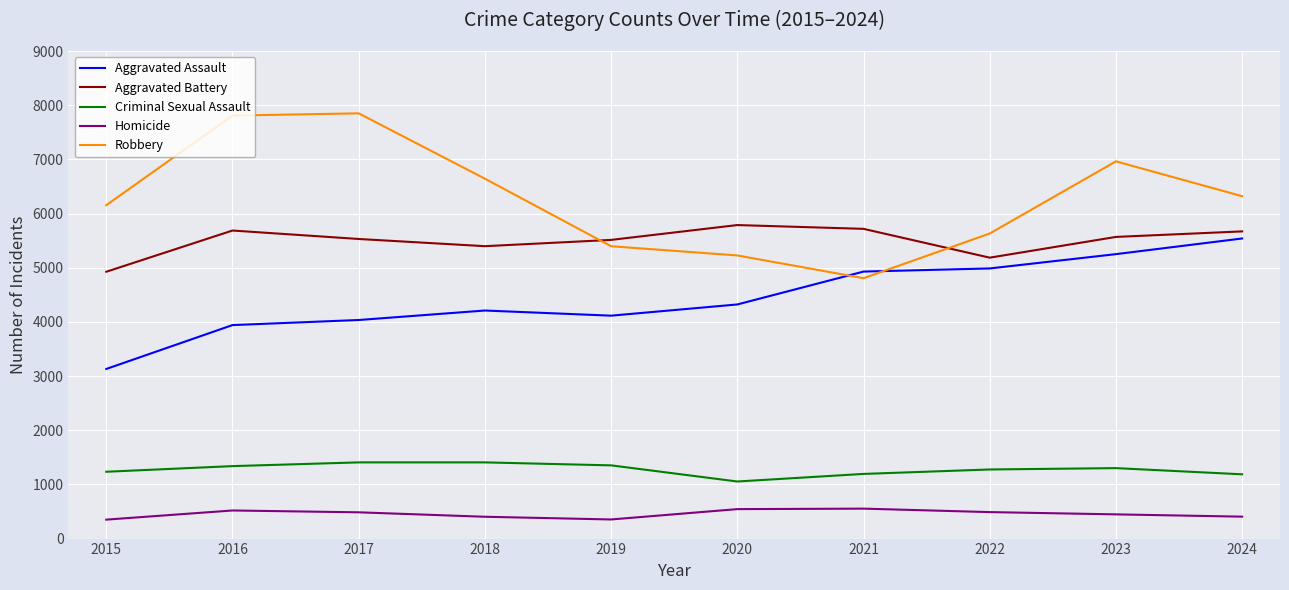

Which series has the widest spread of values?

Robbery